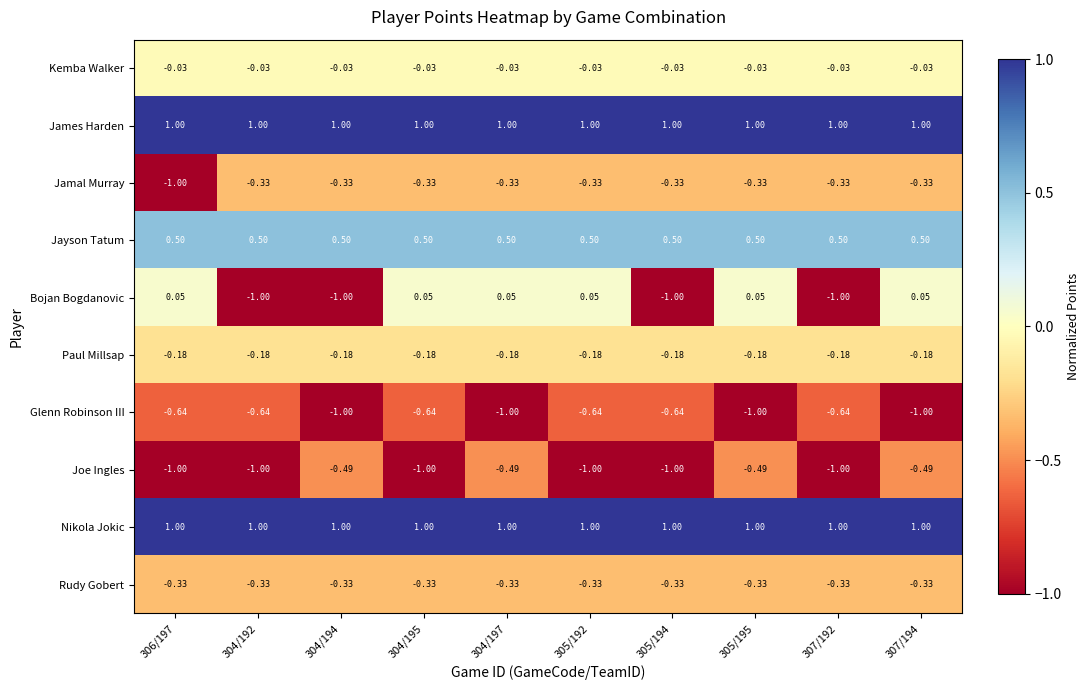

Which series changed the most between 304/192 and 305/195?

Bojan Bogdanovic